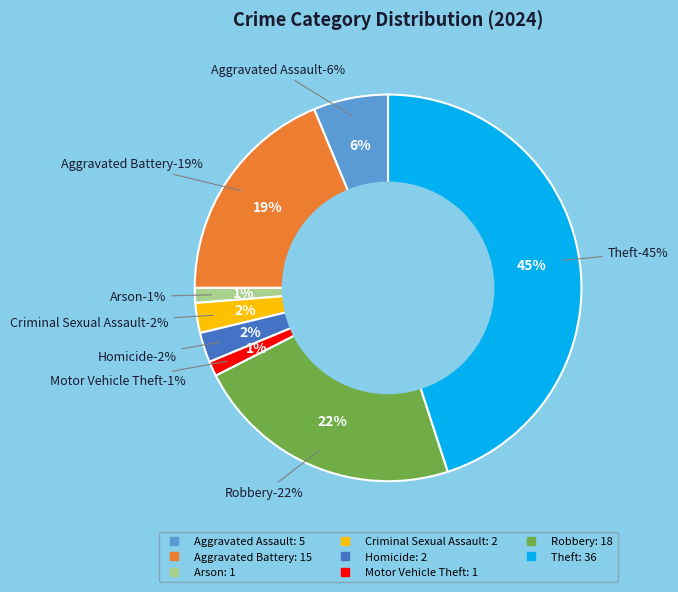

Does any single category account for the majority?

No